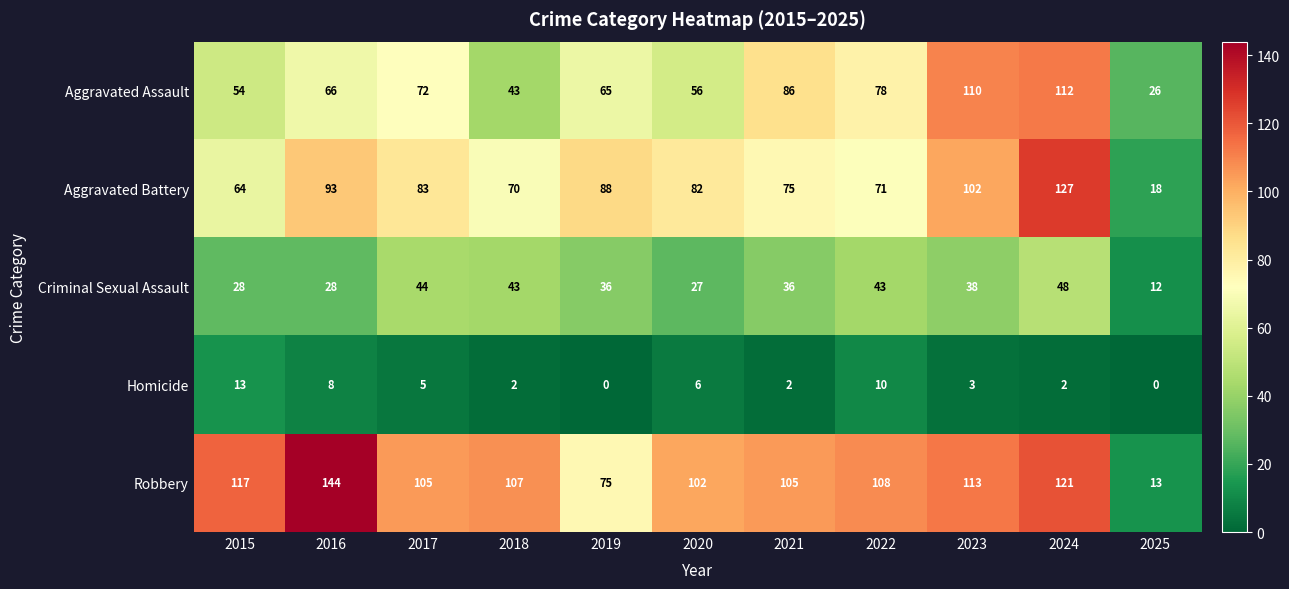

True or false: Criminal Sexual Assault has a value of 36 at 2021.

True